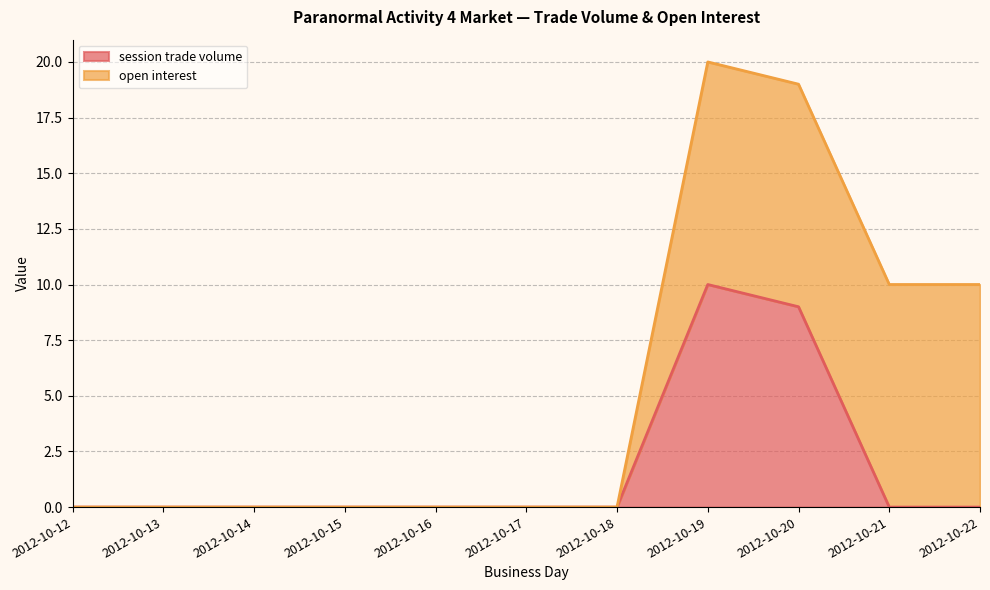

Which has a higher value, 2012-10-18 or 2012-10-13?

2012-10-18